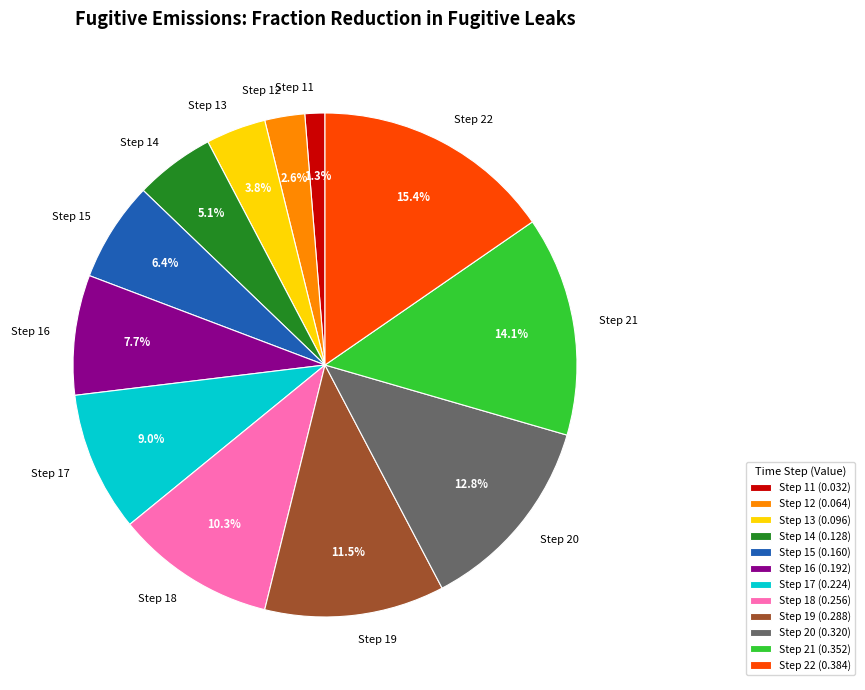

What is the total percentage of Step 12 and Step 14?

7.7%